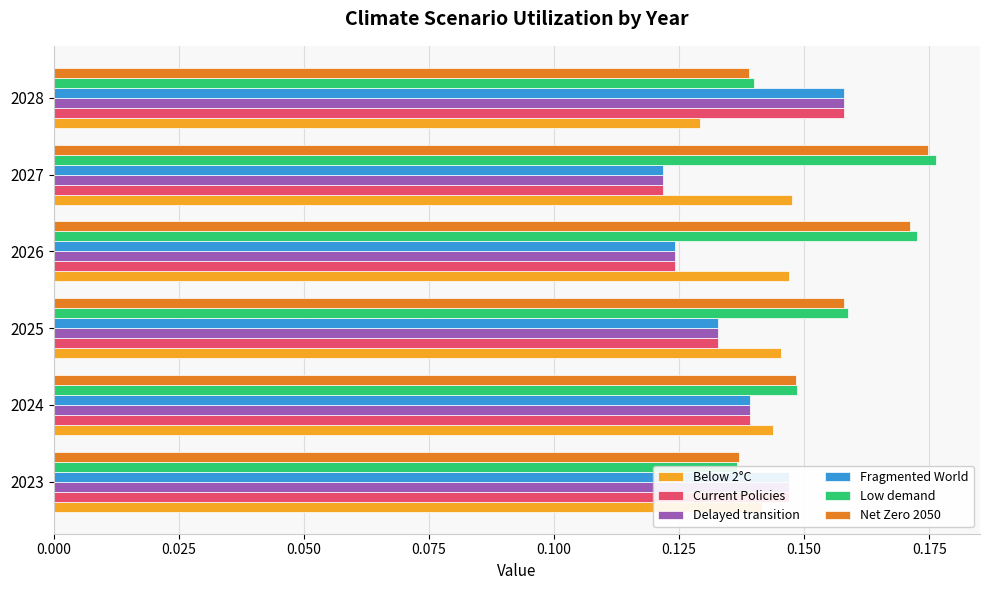

What is the value of the Net Zero 2050 bar at the 4th from the left?

0.2